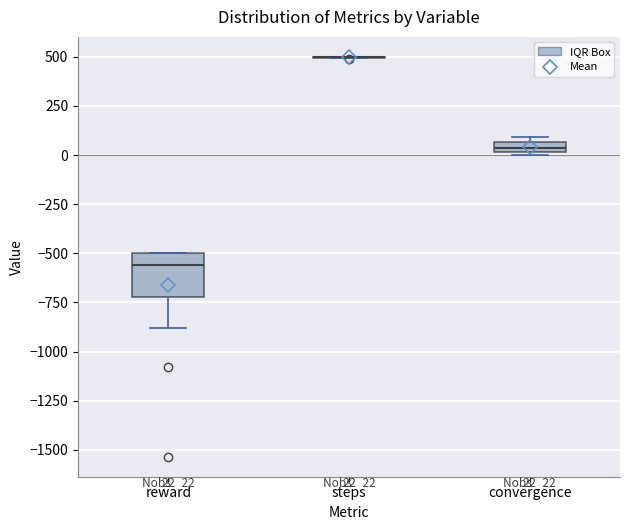

Which box is the tallest, from its lower edge to its upper edge?

reward